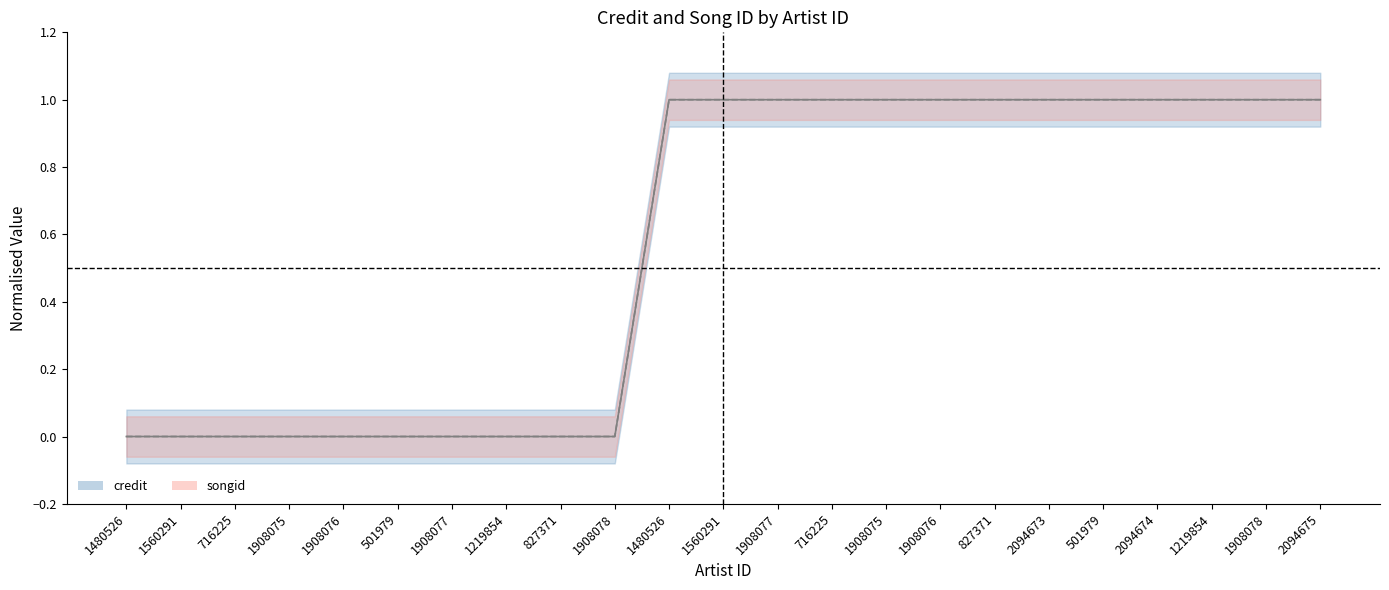

Between 1908075 and 716225, which series saw the biggest shift?

songid